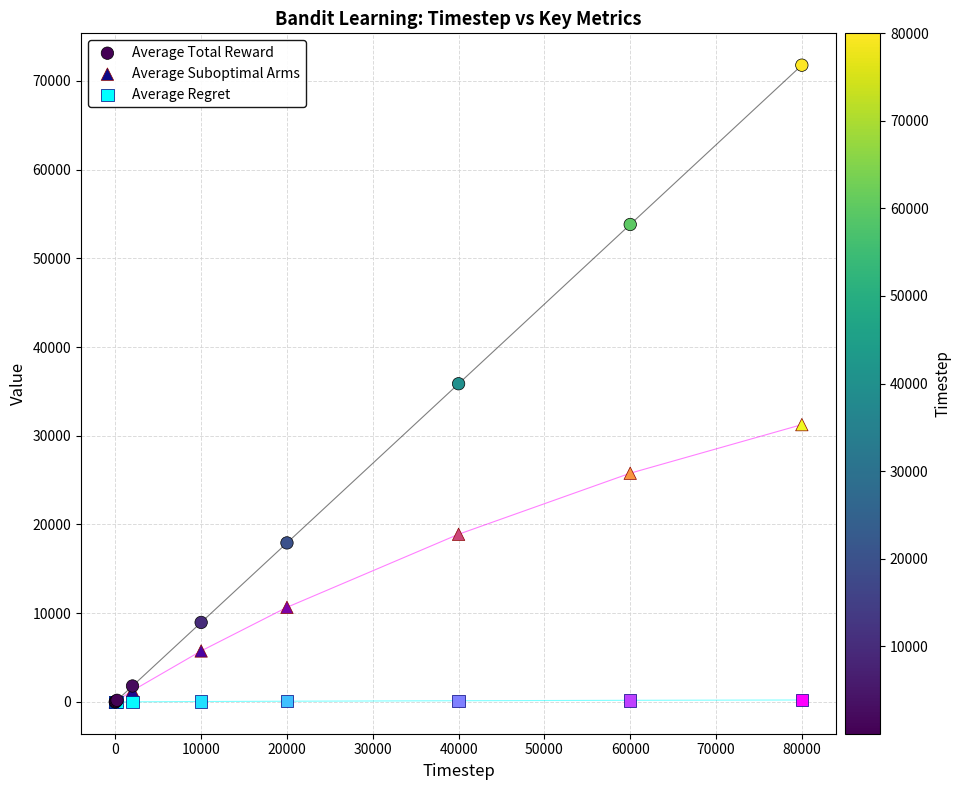

In the Average Suboptimal Arms series, what Y value is closest to 15628?

18898.2